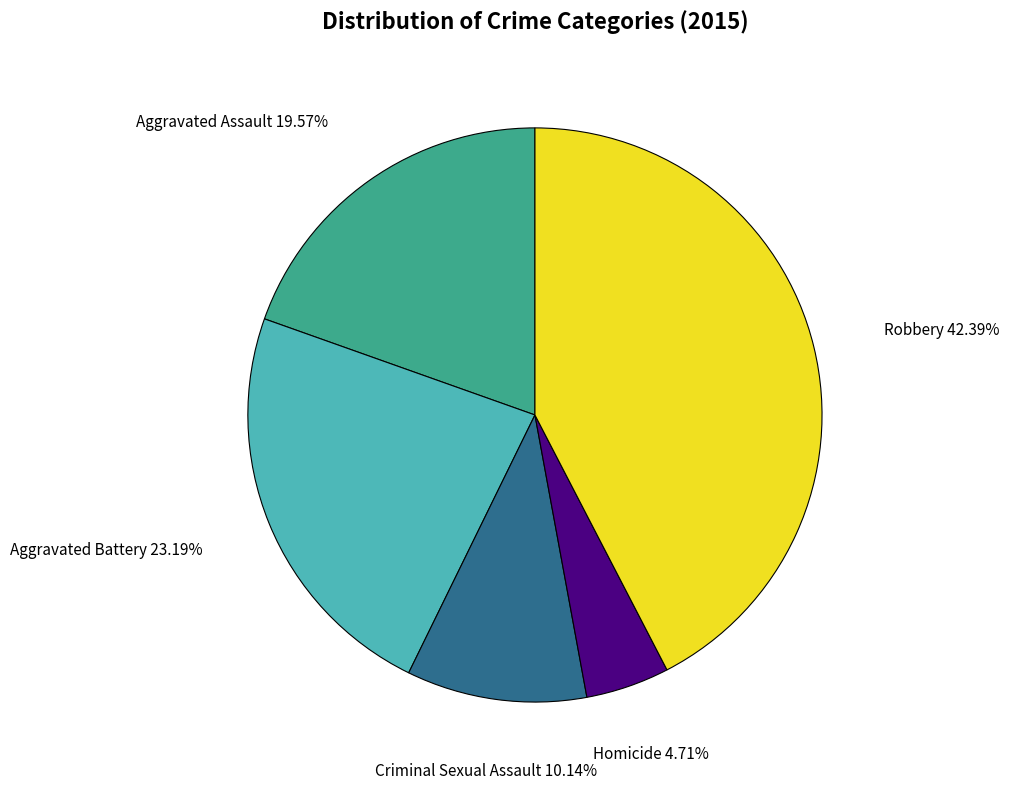

Does any single category account for the majority?

No